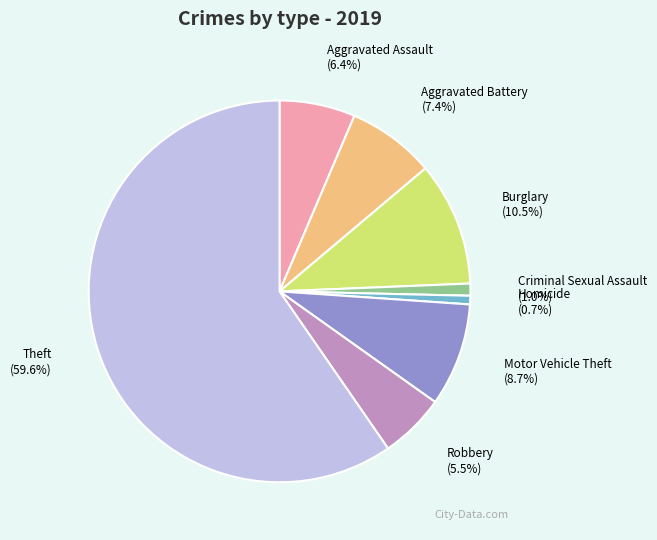

To the nearest percent, what is the combined percentage of Robbery and Homicide?

6%